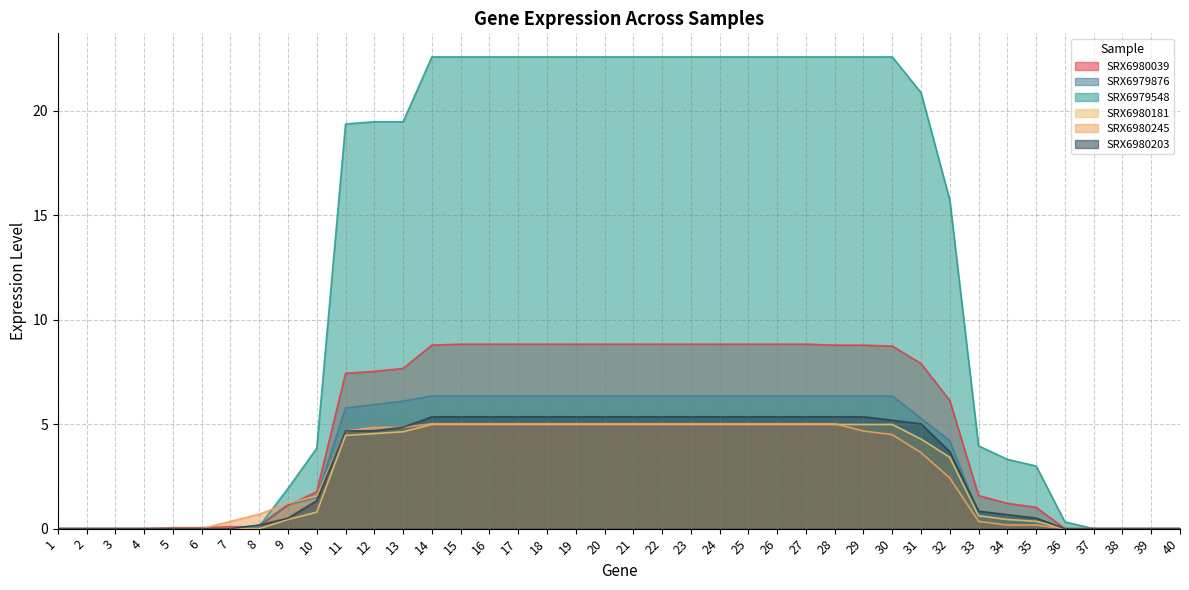

Does the chart display data point markers on the line(s)?

No